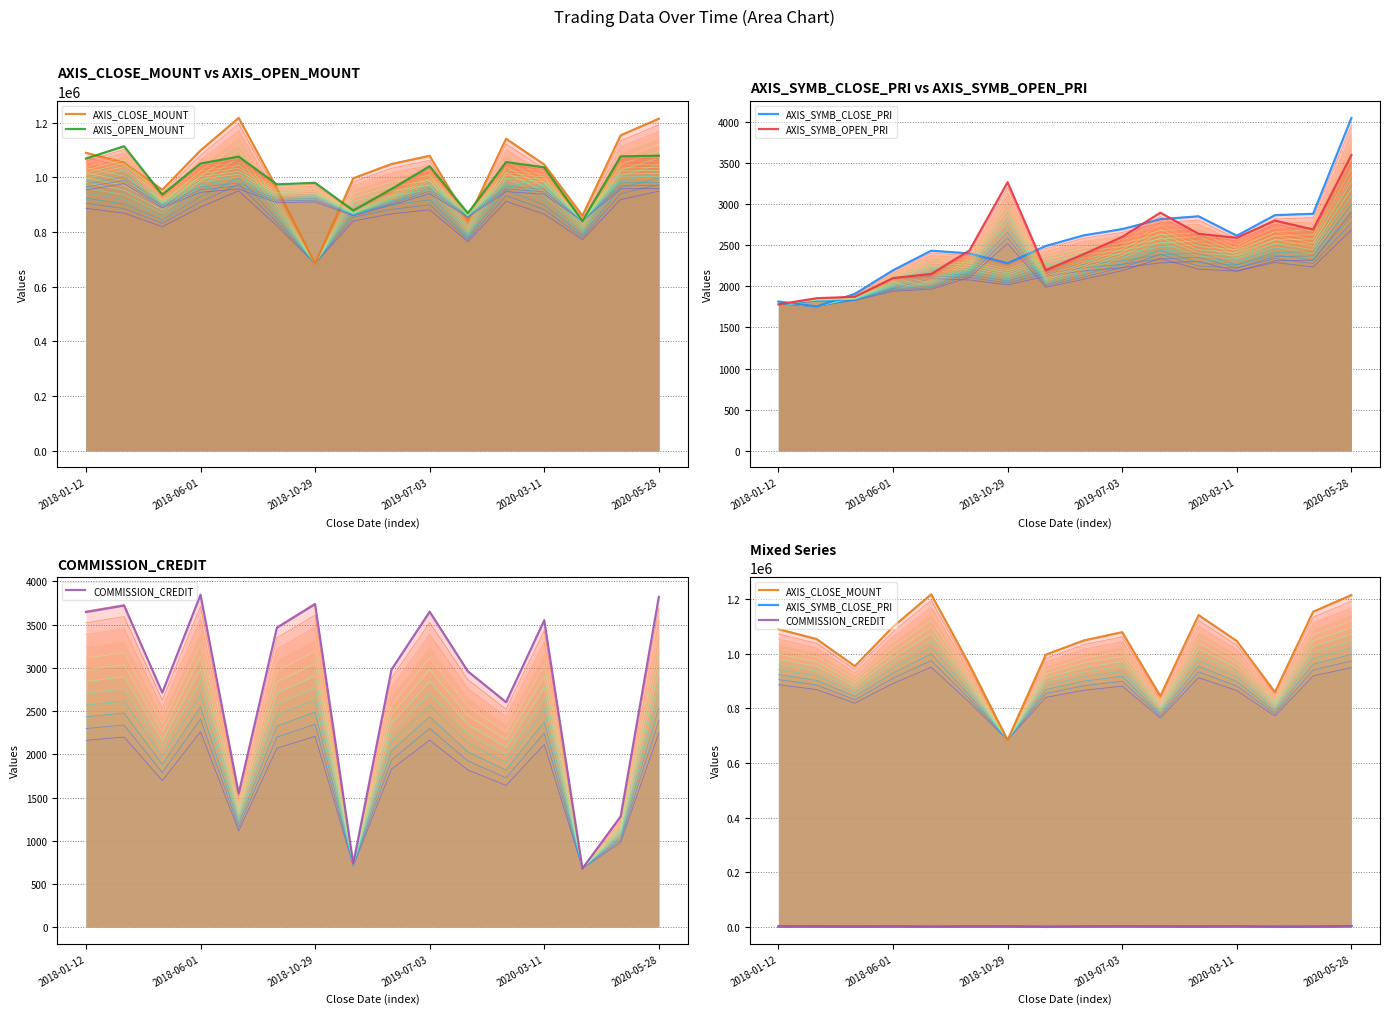

What is the value of the COMMISSION_CREDIT point at the 12th from the left?

2602